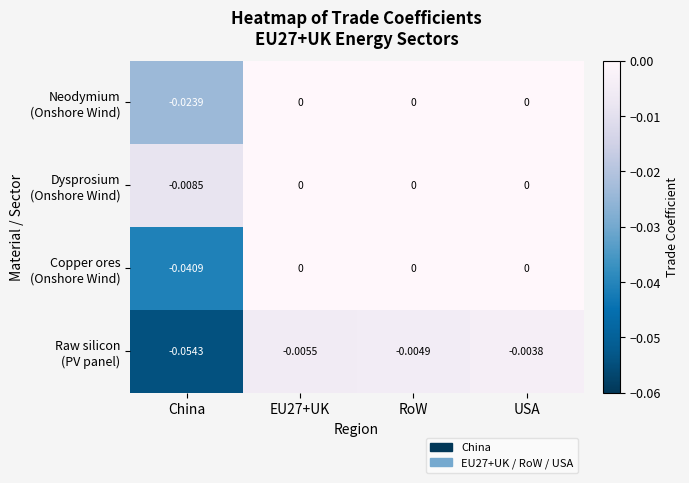

At which category is the sum across all series the highest?

USA